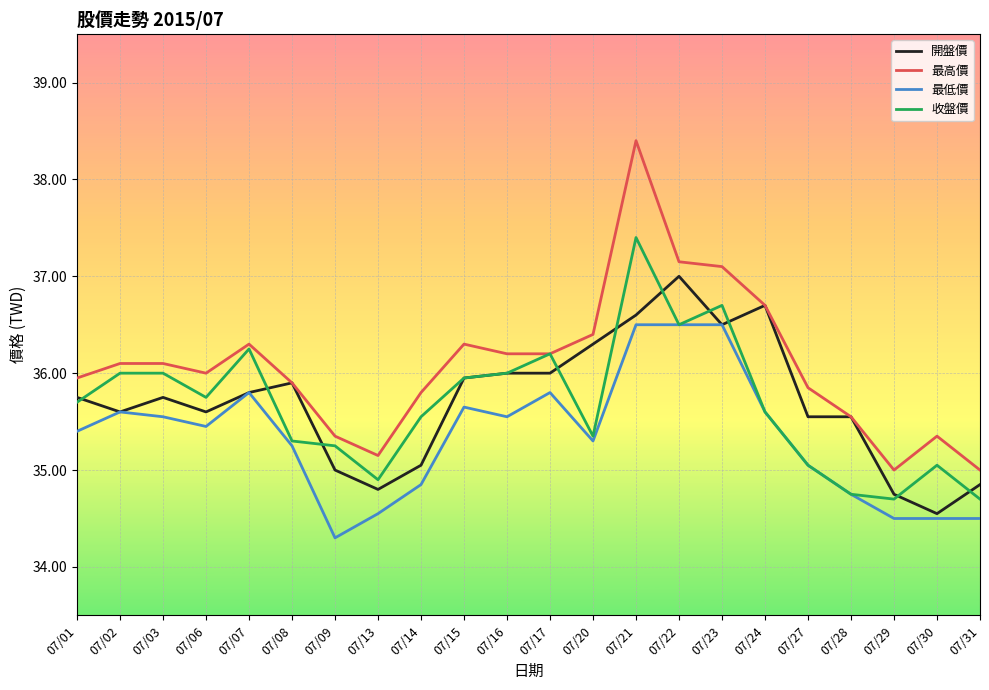

Is the value of 最低價 at 07/03 greater than the value of 開盤價 at 07/09?

Yes